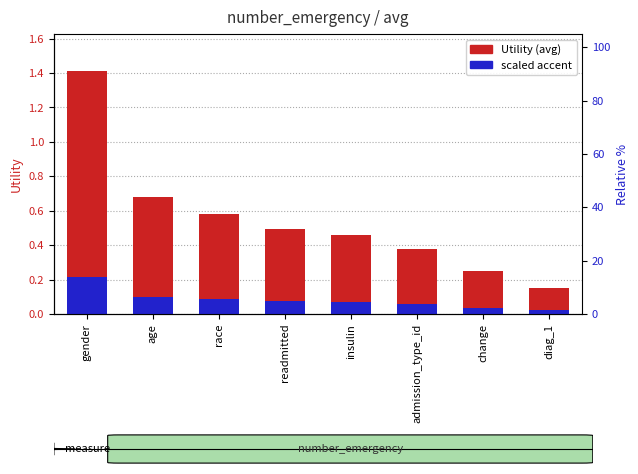

Which series has the widest spread of values?

Utility (avg)